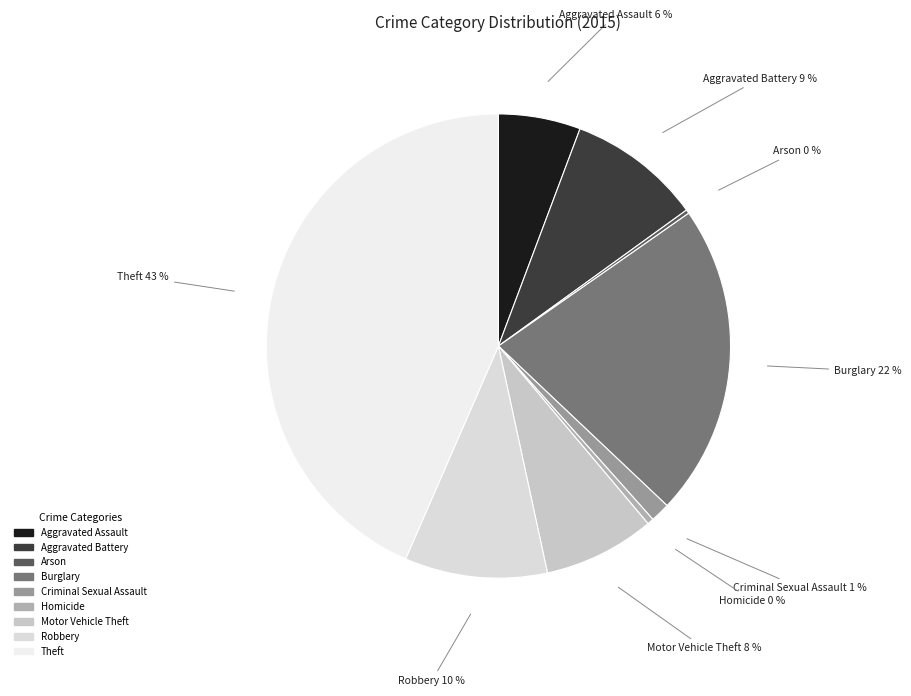

To the nearest percent, what percentage of the pie is Burglary?

22%